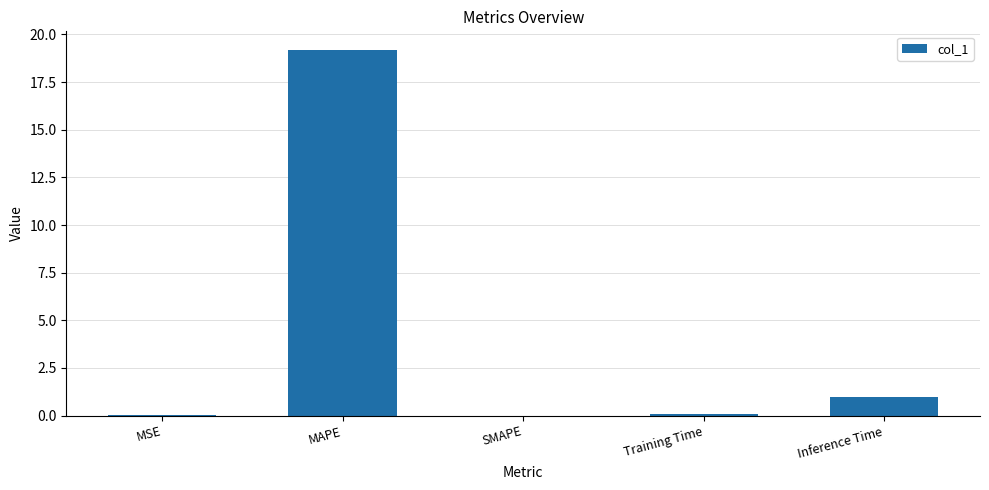

Are the bars horizontal?

No